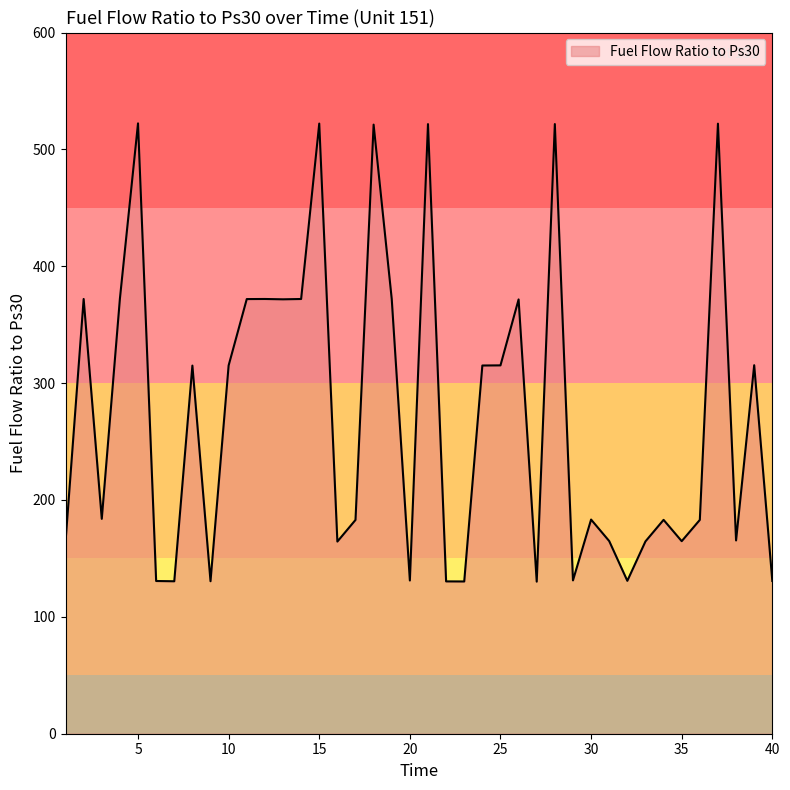

What is the minimum value shown in the chart?

130.1